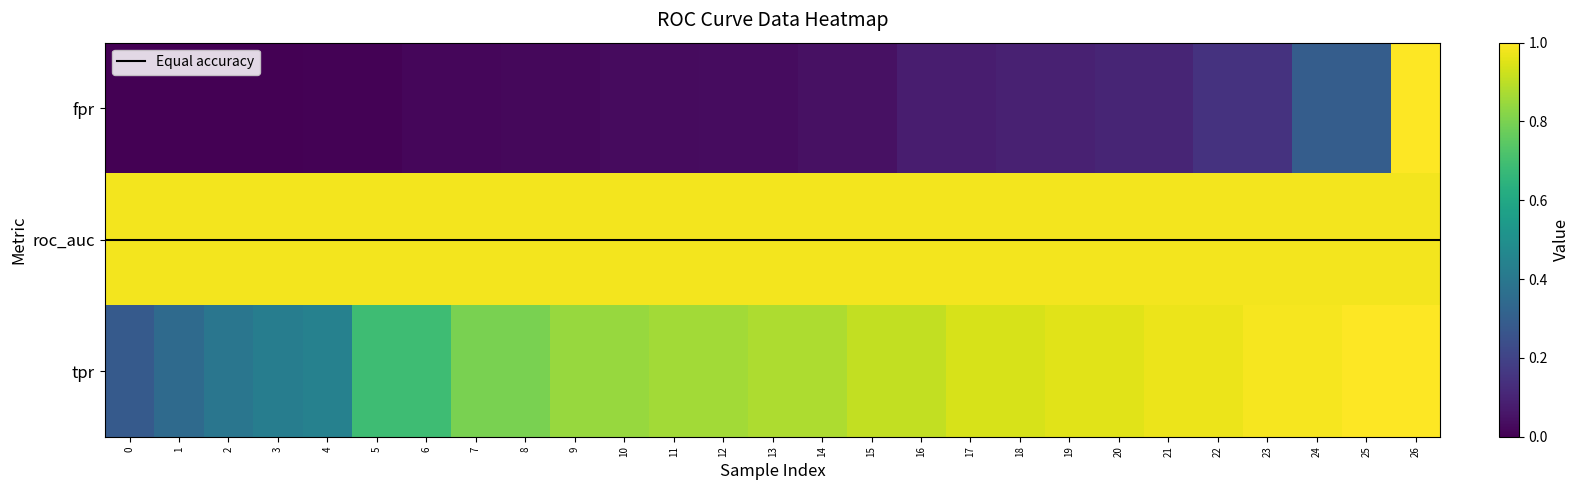

What is the sum of all fpr values?

2.7